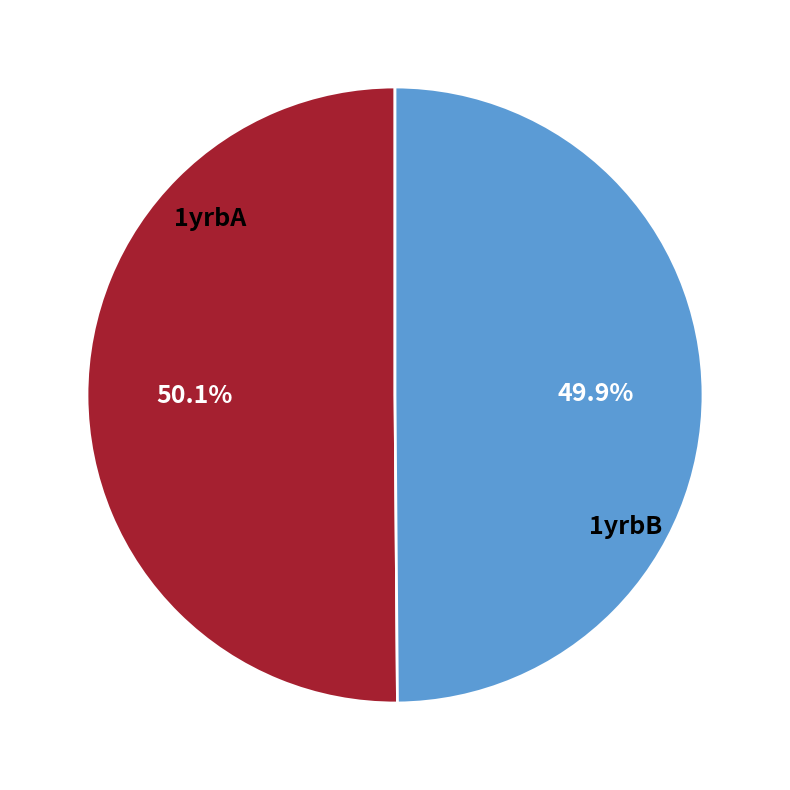

Do 1yrbB and 1yrbA together represent more than half of the pie?

Yes